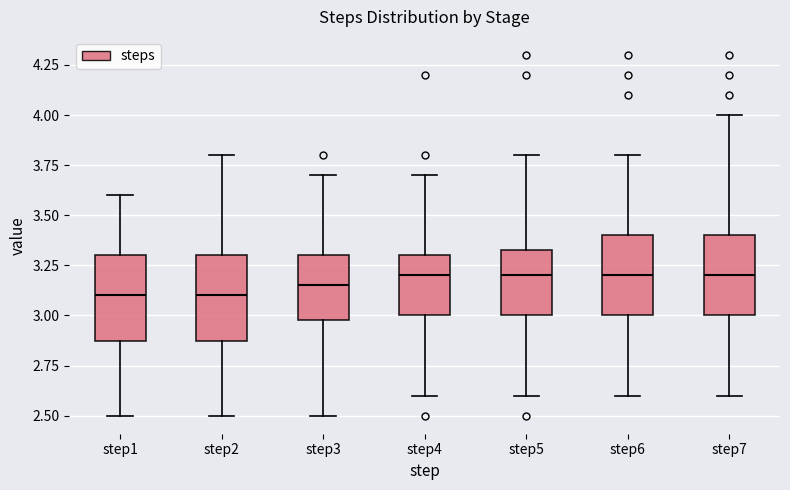

Reading left to right, transcribe this box plot: for each box, give where its median line is, the range the box spans, and where its two whiskers end, as read against the y-axis. The values are not printed on the chart, so give them approximately, as read against the axis.

step1: median 3.10, box 2.90 to 3.30, whiskers 2.50 to 3.60
step2: median 3.10, box 2.90 to 3.30, whiskers 2.50 to 3.80
step3: median 3.15, box 3.00 to 3.30, whiskers 2.50 to 3.70
step4: median 3.20, box 3.00 to 3.30, whiskers 2.60 to 3.70
step5: median 3.20, box 3.00 to 3.35, whiskers 2.60 to 3.80
step6: median 3.20, box 3.00 to 3.40, whiskers 2.60 to 3.80
step7: median 3.20, box 3.00 to 3.40, whiskers 2.60 to 4.00